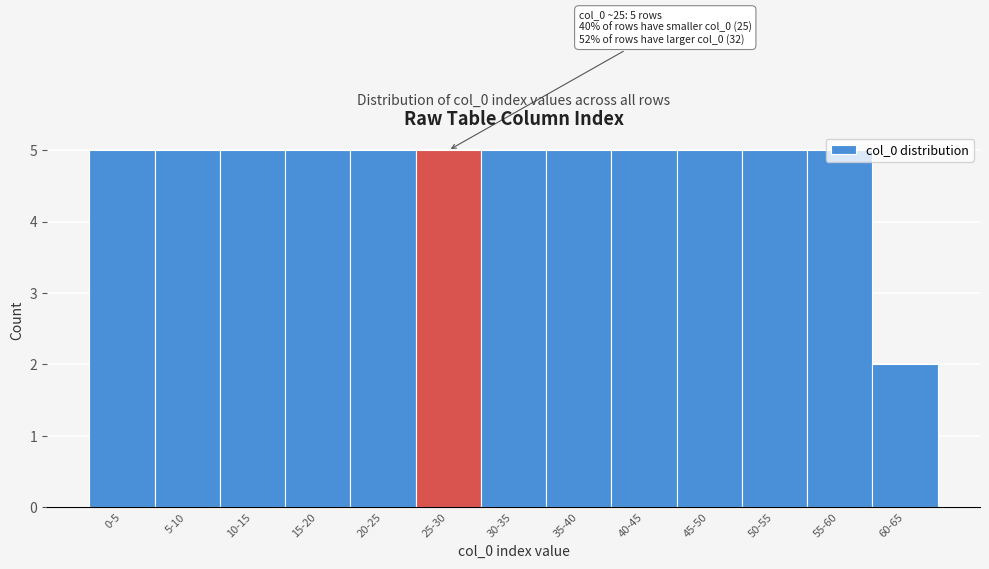

At which label is the value closest to 3?

60-65